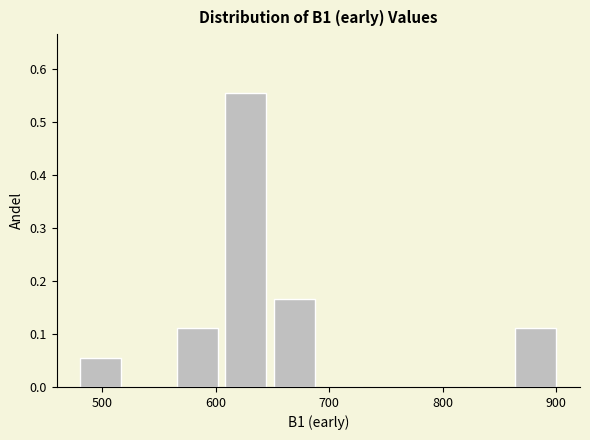

What is the height of the bar covering 610 to 650 on the x-axis? Neither the bar edges nor the heights are printed on the chart, so give them approximately, as read against the axes.

0.56